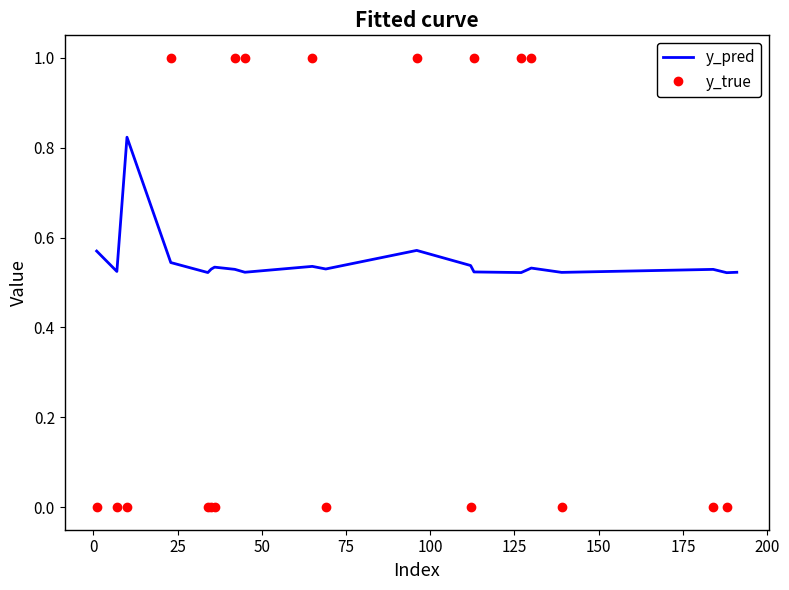

Which series has the largest total across all categories?

y_pred